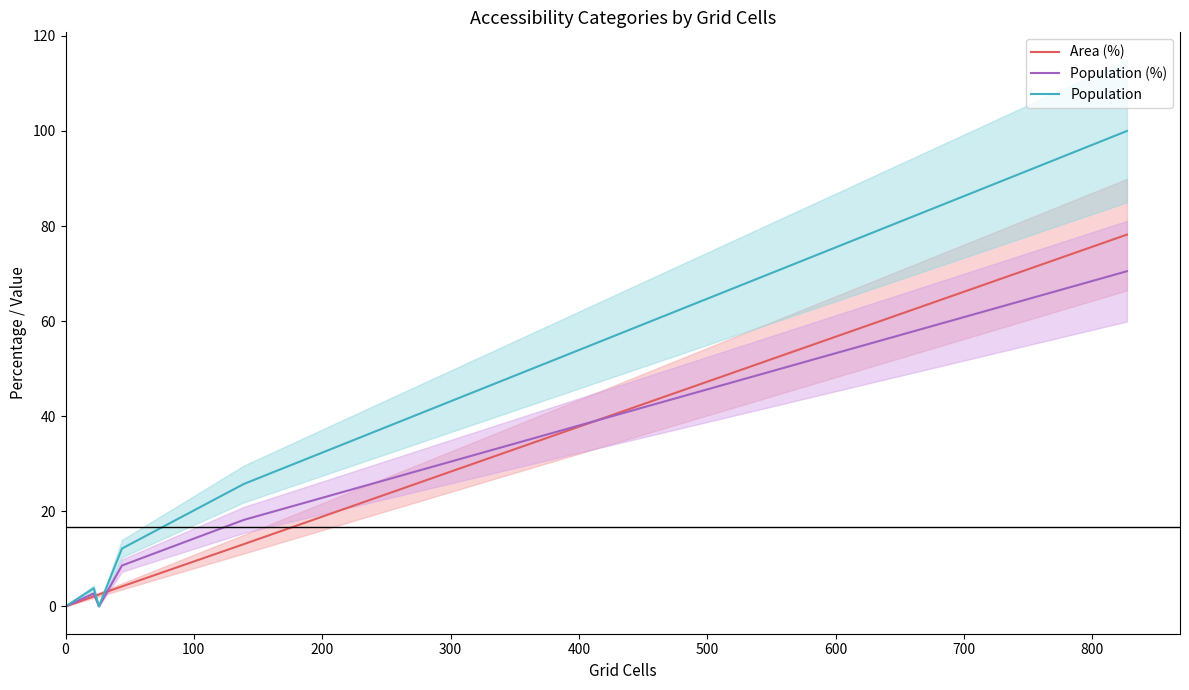

What is the highest value of the Population (%) series?

70.5